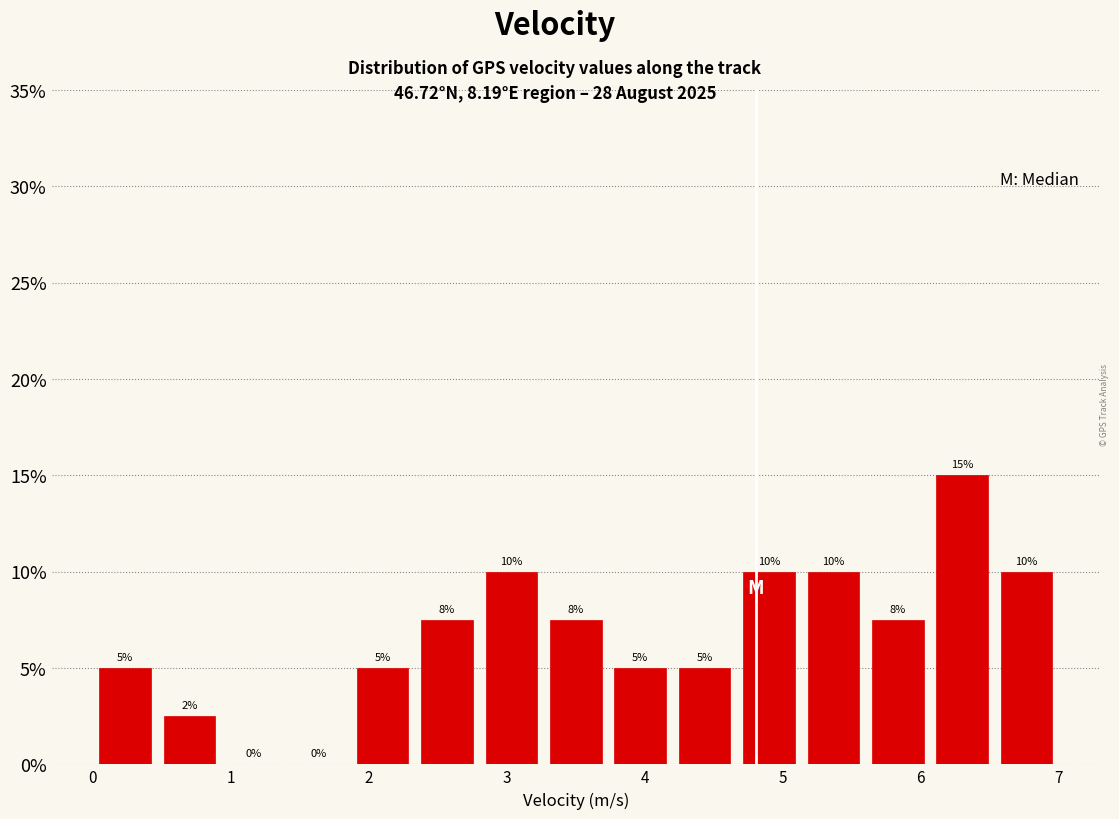

Over which range of the x-axis is the bar tallest?

6.1 to 6.5